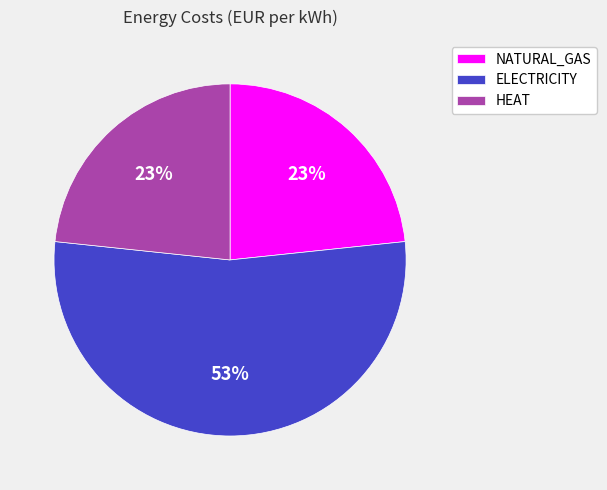

Count the number of slices in the pie.

3